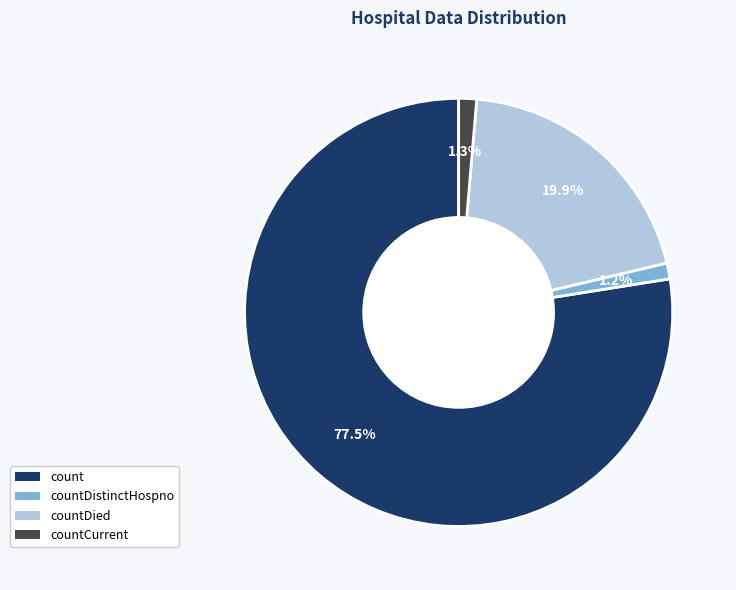

Is there any slice that represents more than half of the pie?

Yes